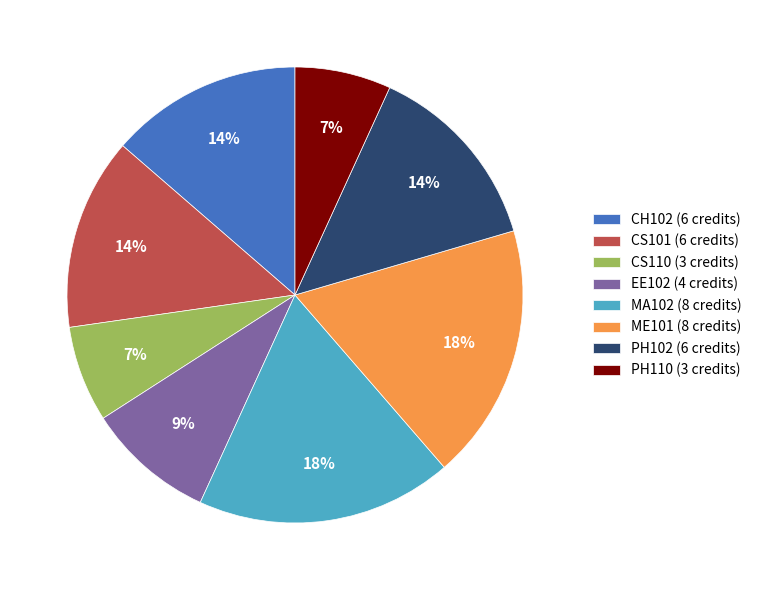

How many segments does this pie chart have?

8